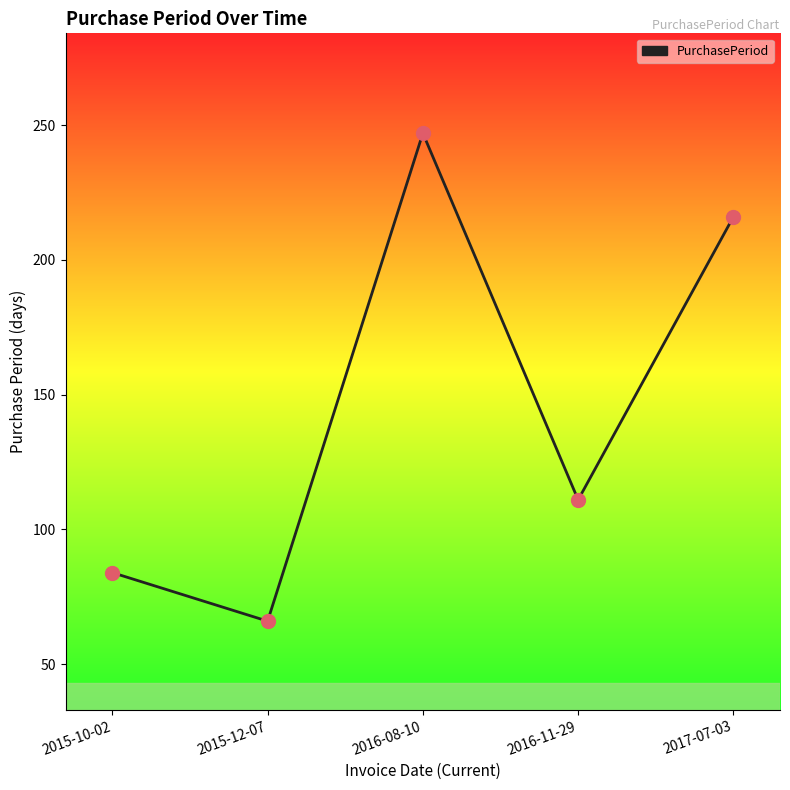

What is the ratio of the value at 2016-11-29 to the value at 2017-07-03?

0.5